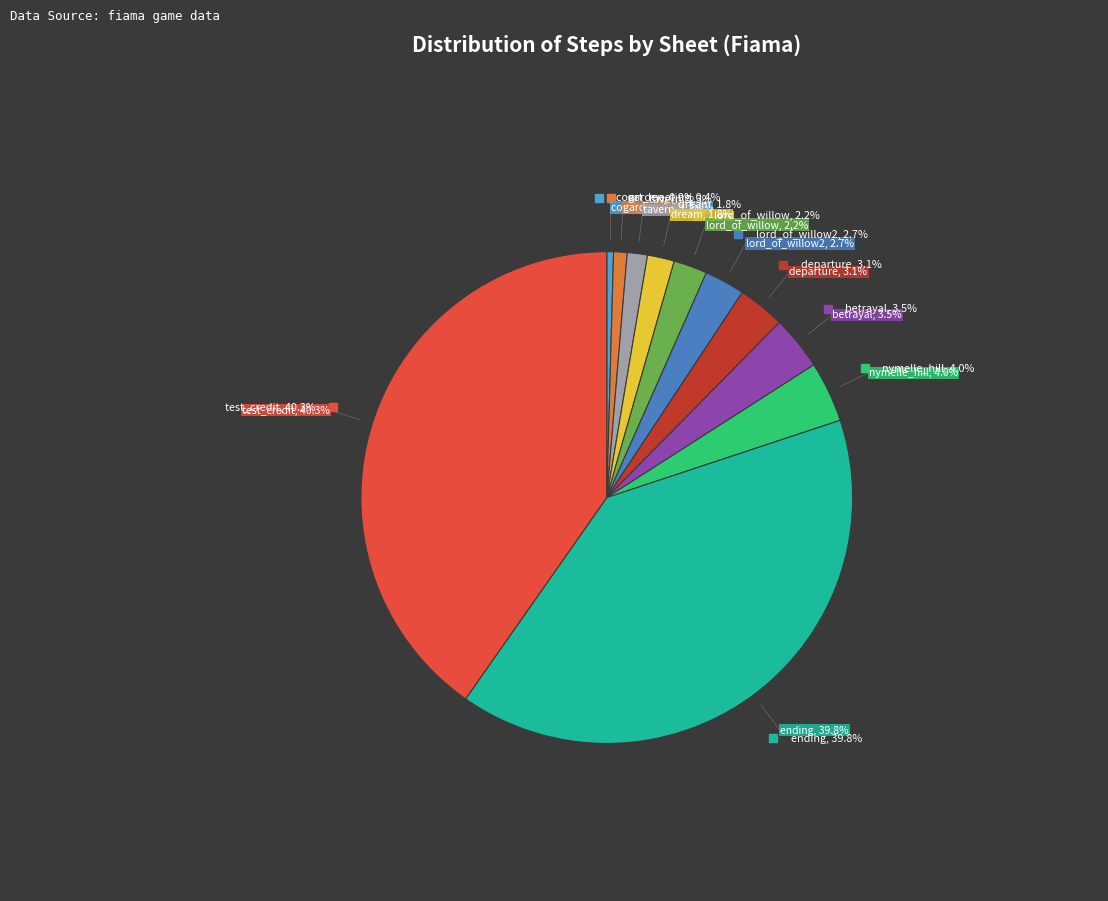

Which slice is the smallest?

court_meeting